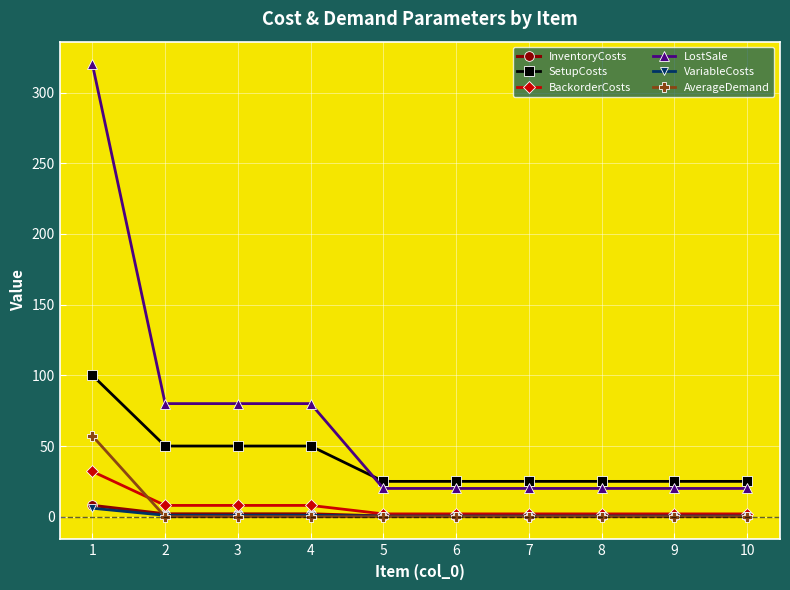

Which series has the widest spread of values?

LostSale